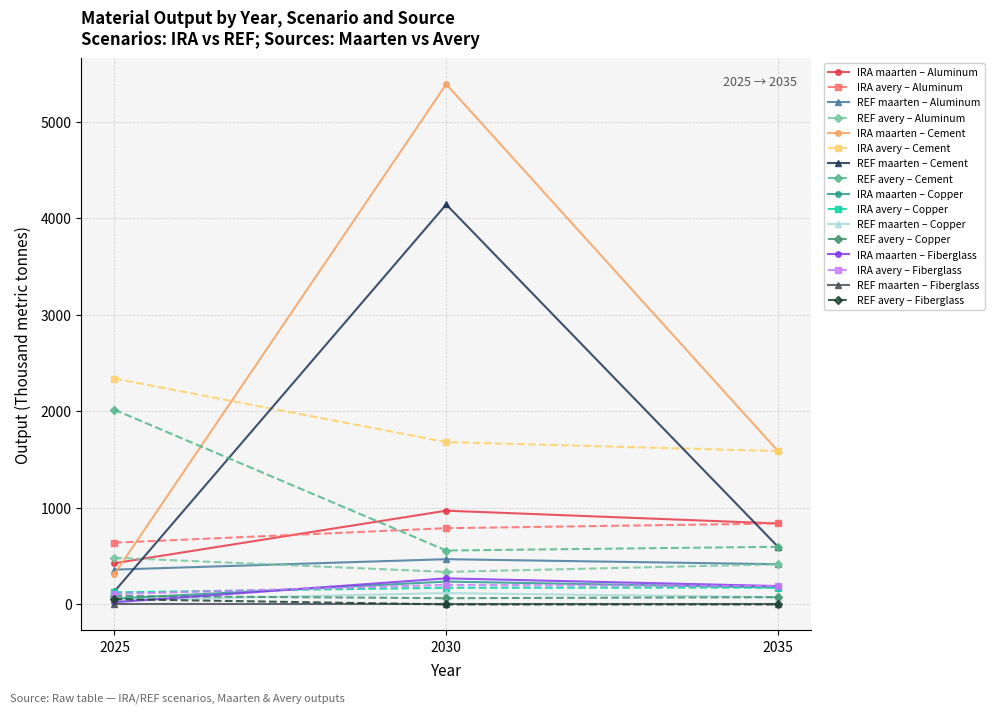

What is the value of the IRA maarten – Fiberglass point at the 3rd from the left?

190.2